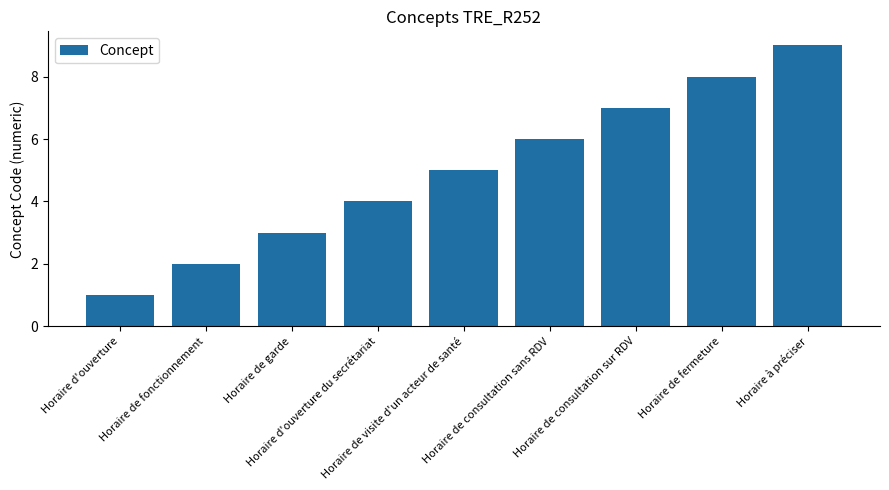

What is the change in value from Horaire d'ouverture to Horaire de visite d'un acteur de santé?

+4